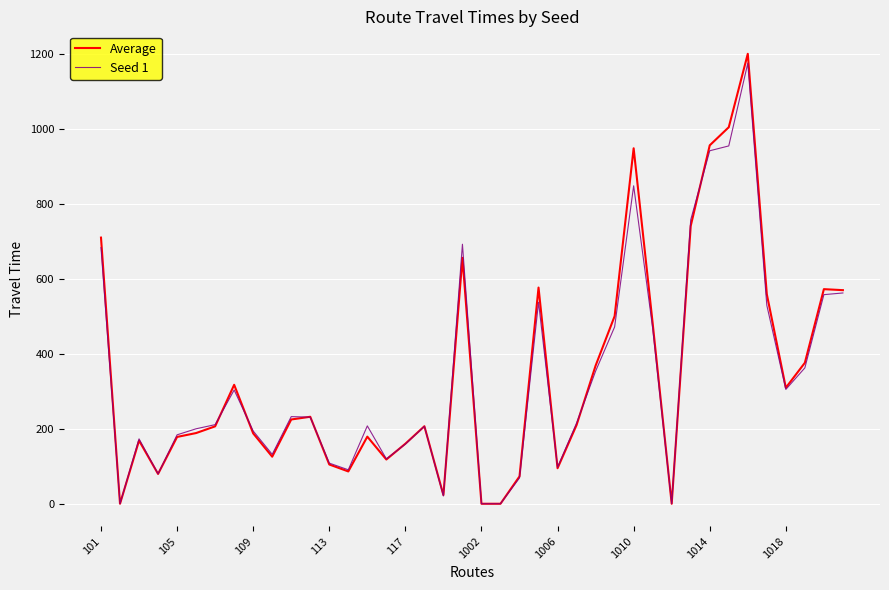

What is the maximum value shown in the chart?

1199.2